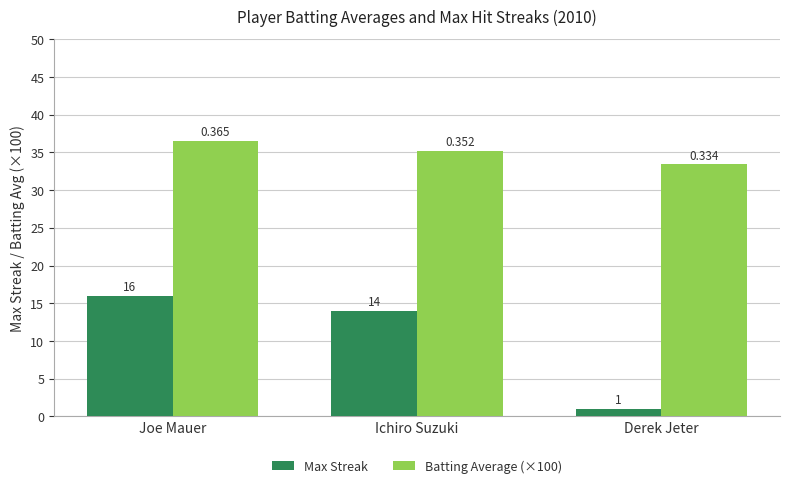

At Joe Mauer, list the series in order from smallest to largest.

Max Streak, Batting Average (×100)